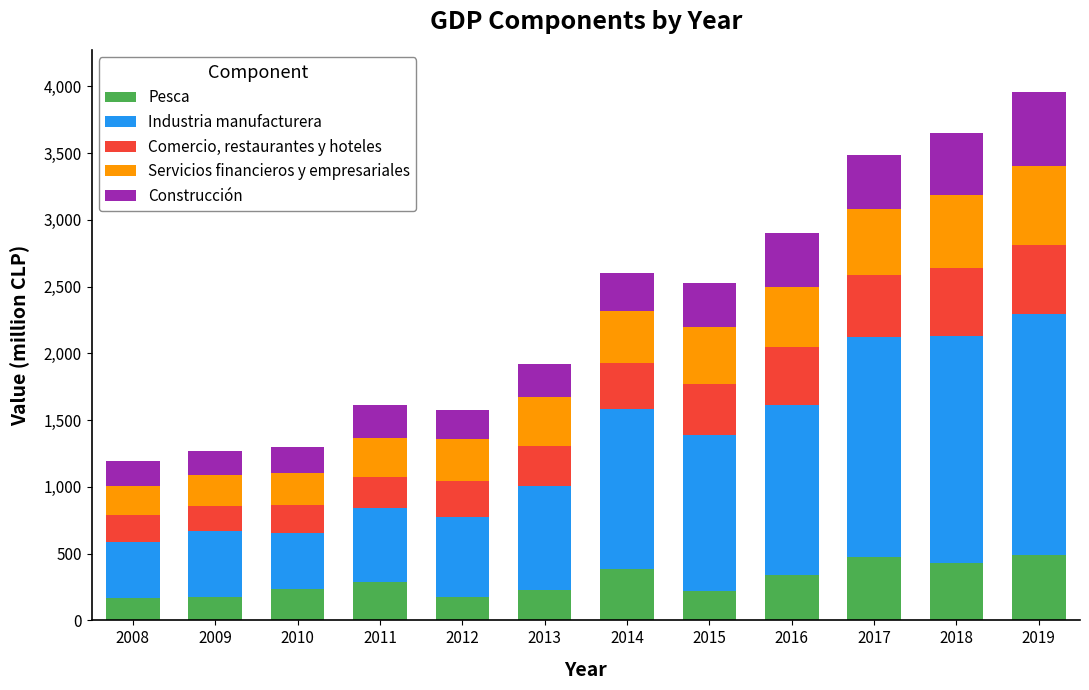

What is the maximum value for Pesca?

488